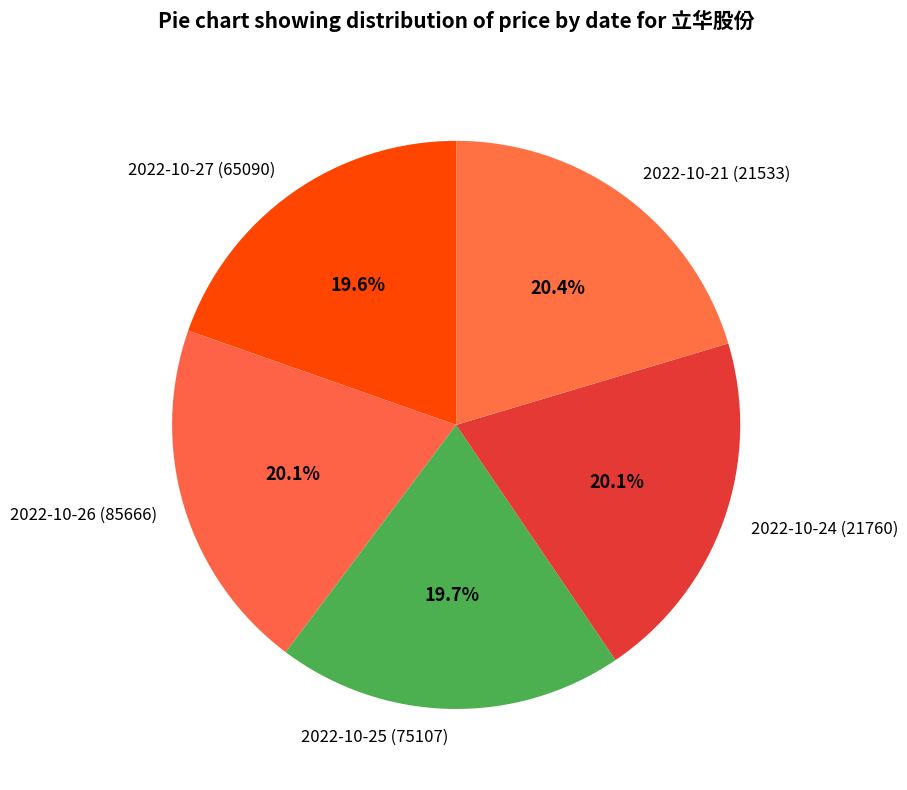

To the nearest percent, what portion does 2022-10-21 (21533) represent?

20%